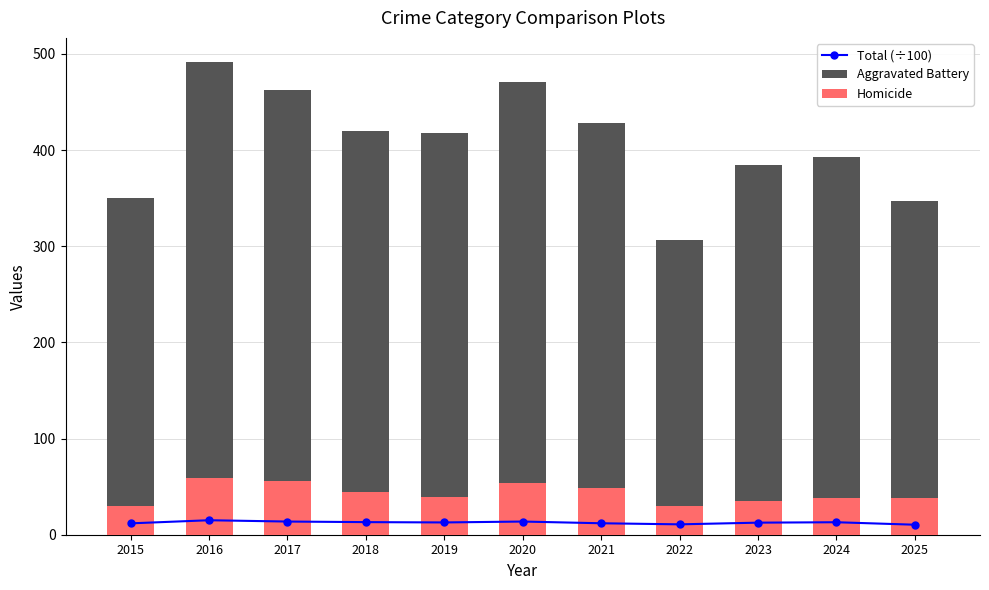

At which label does Total (÷100) first exceed 12?

2016